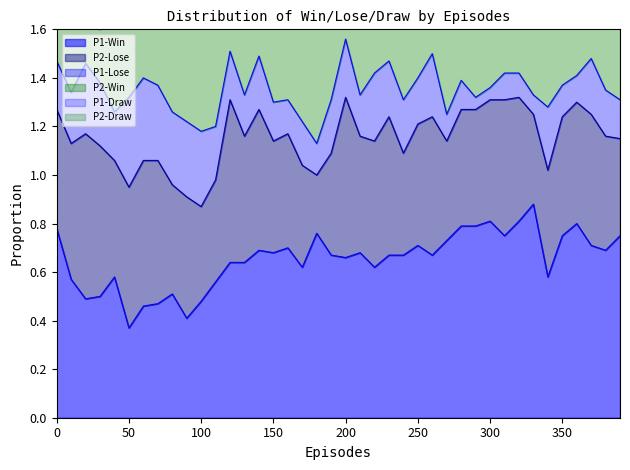

Where is P1-Win nearest to the value 0?

50